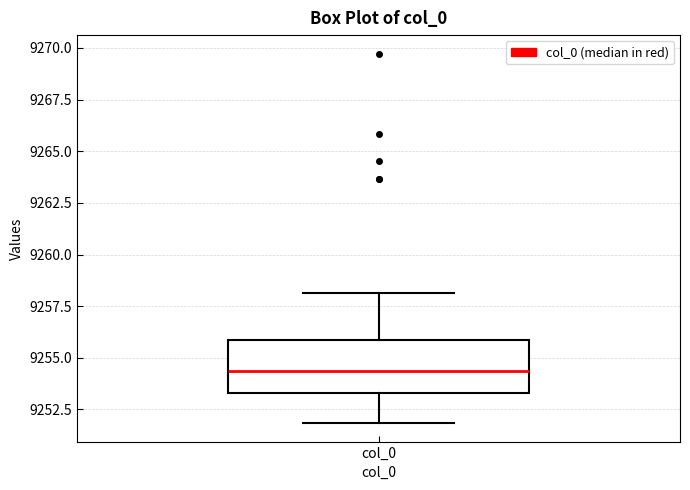

Where is the lower edge of the box for col_0 on the y-axis? The values are not printed on the chart, so give them approximately, as read against the axis.

9253.5